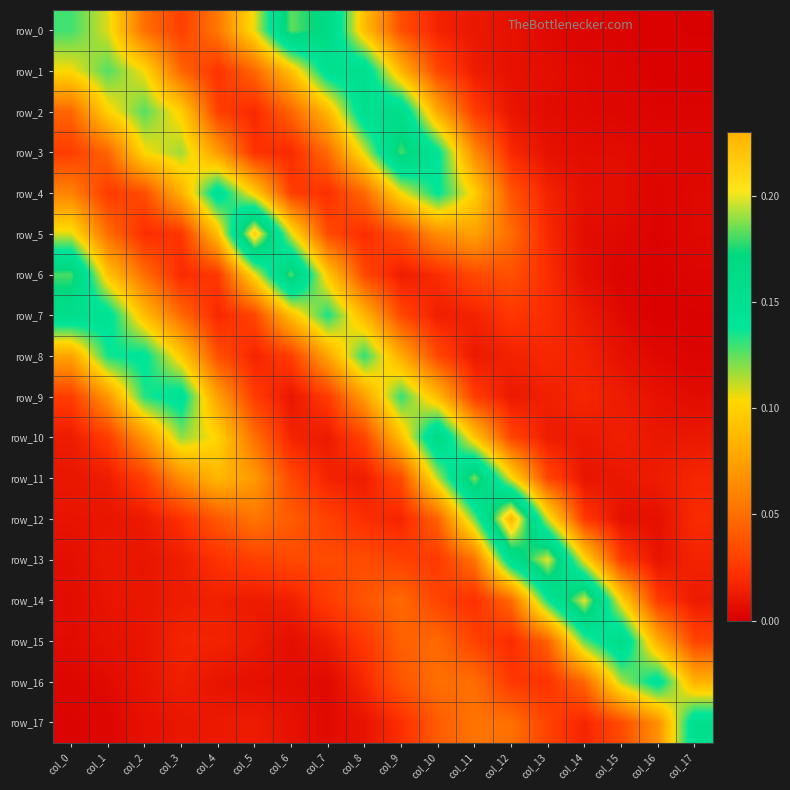

Which has a higher value, col_10 or col_12?

col_10